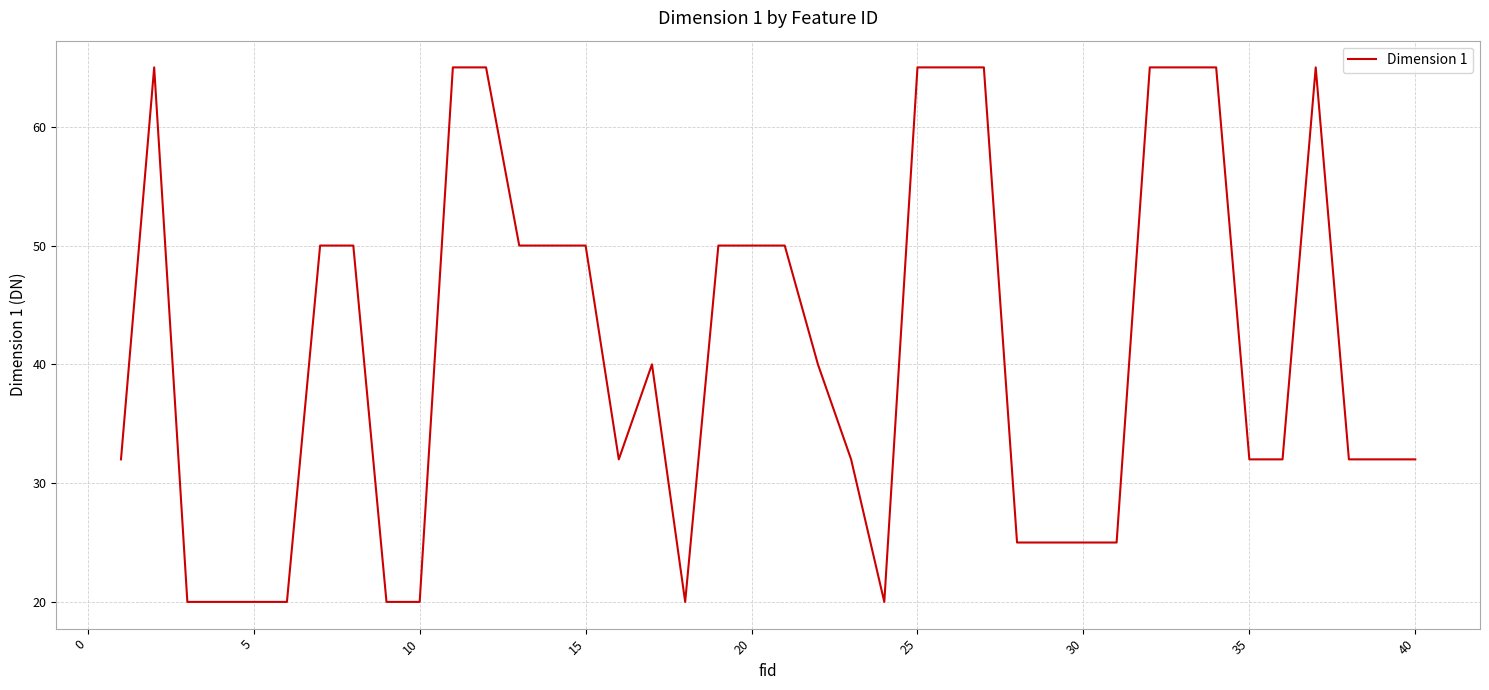

What is the sum of all values?

1646